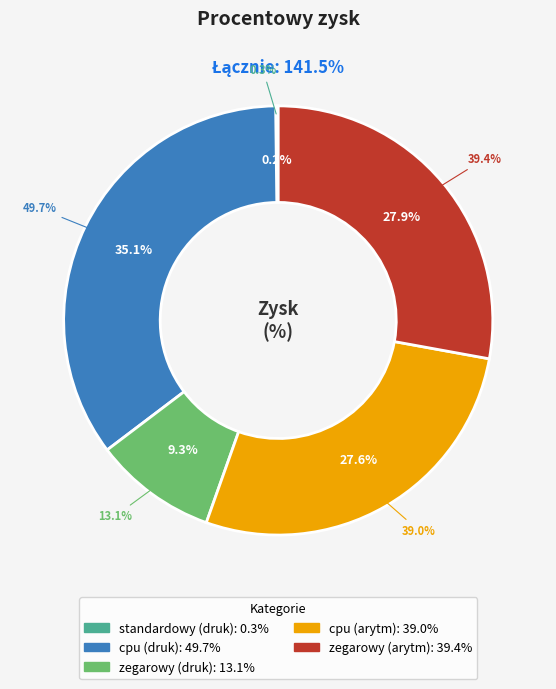

Count the number of slices in the pie.

5